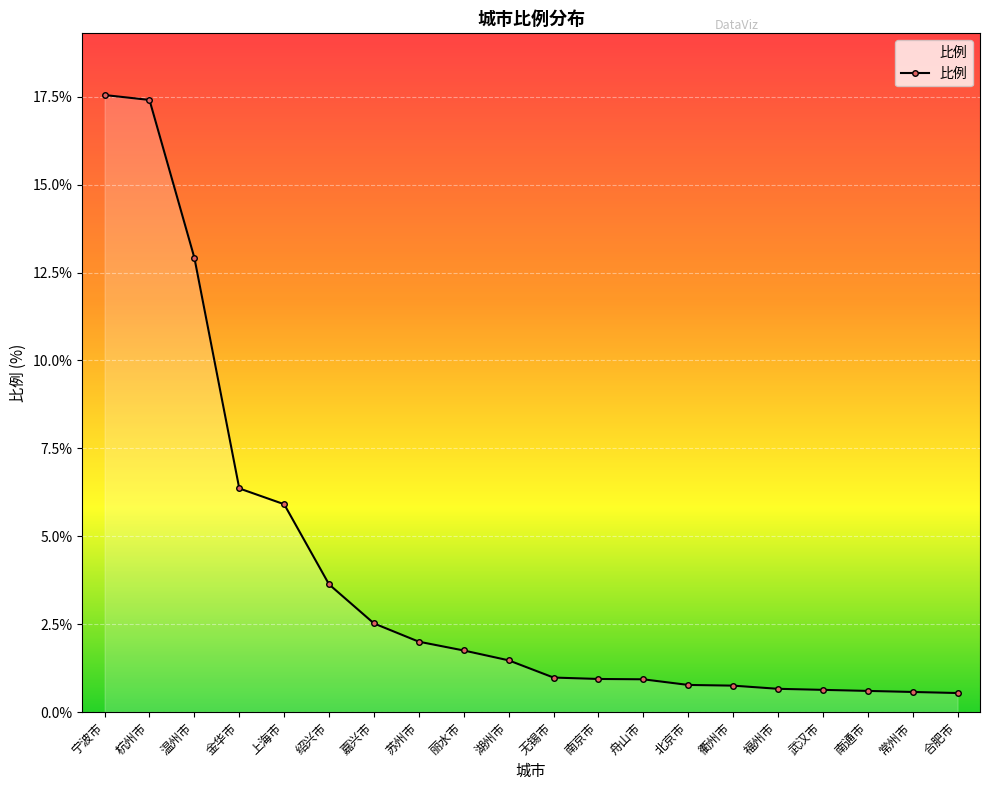

What is the sum of all values?

78.9